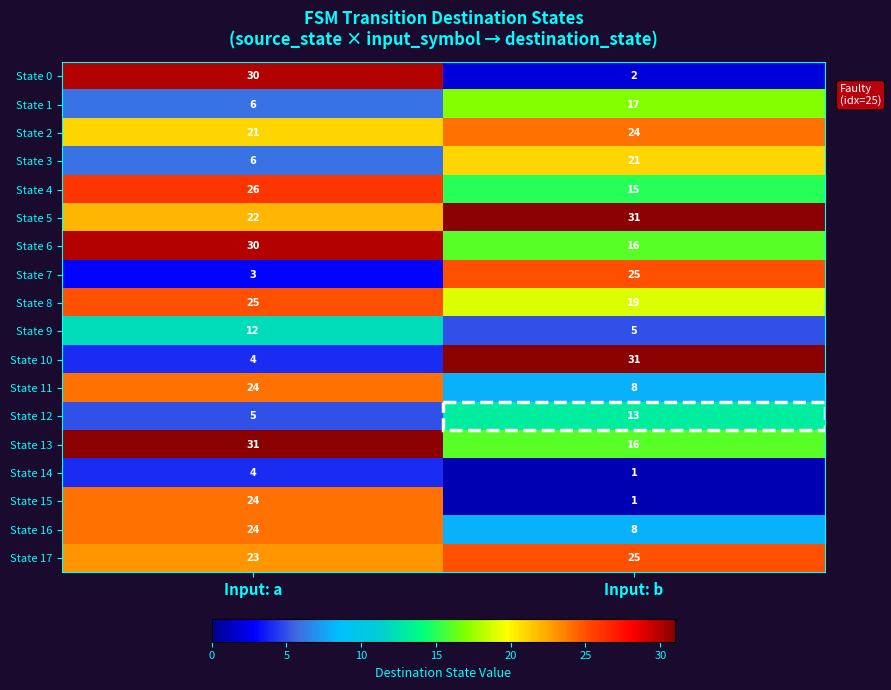

True or false: State 3 has a value of 21 at Input: b.

True